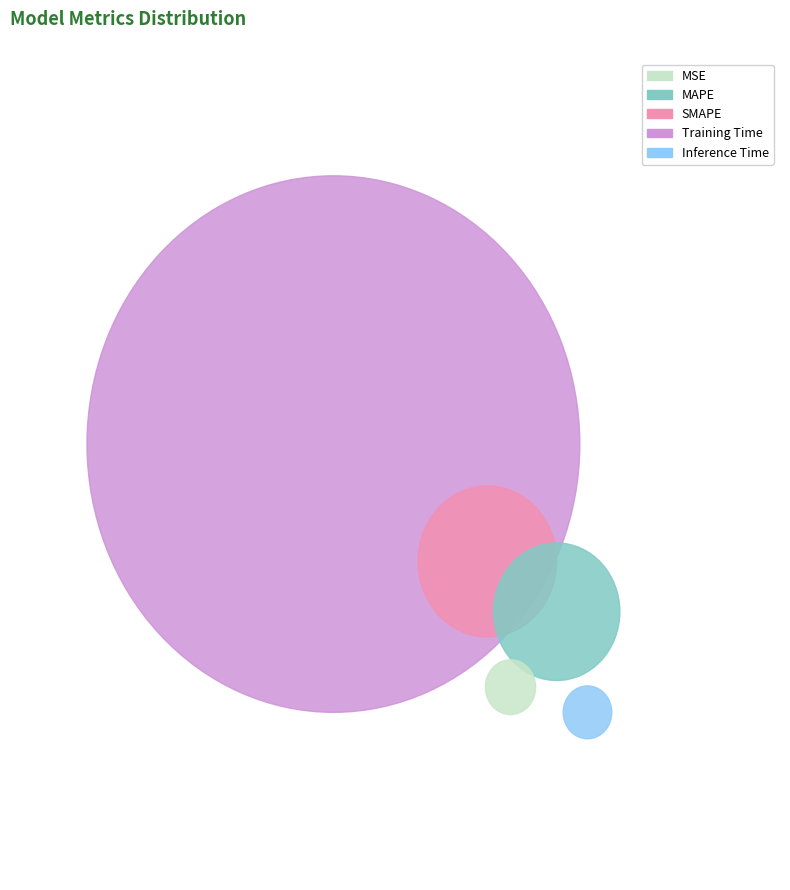

What is the smallest slice in the pie chart?

Inference Time